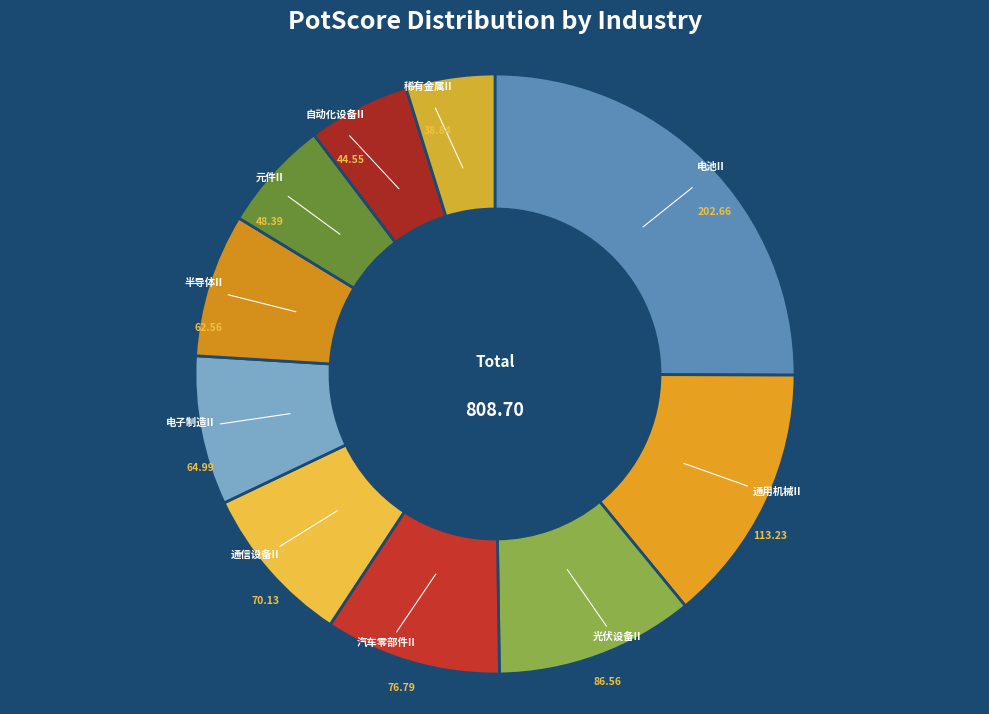

Which slice is the smallest?

稀有金属II